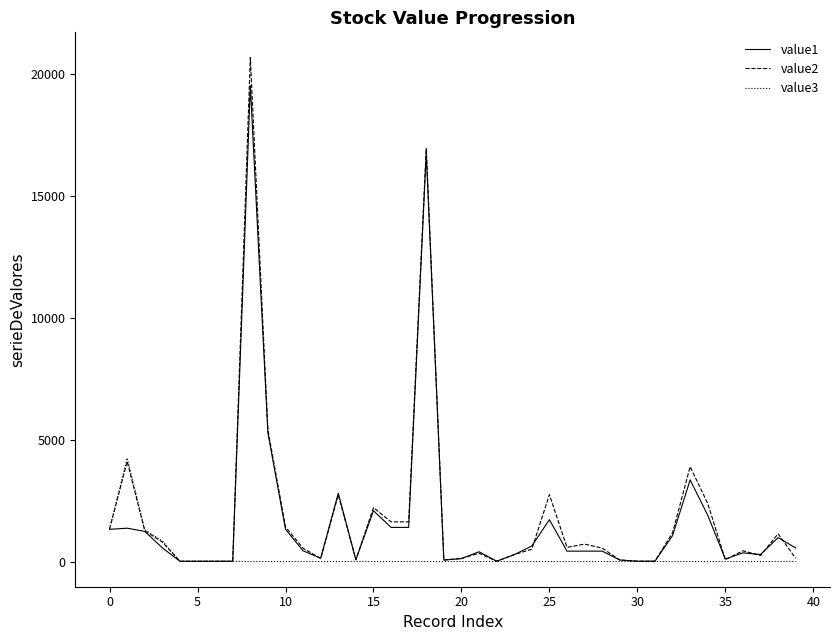

What is the highest value of the value3 series?

4244.0